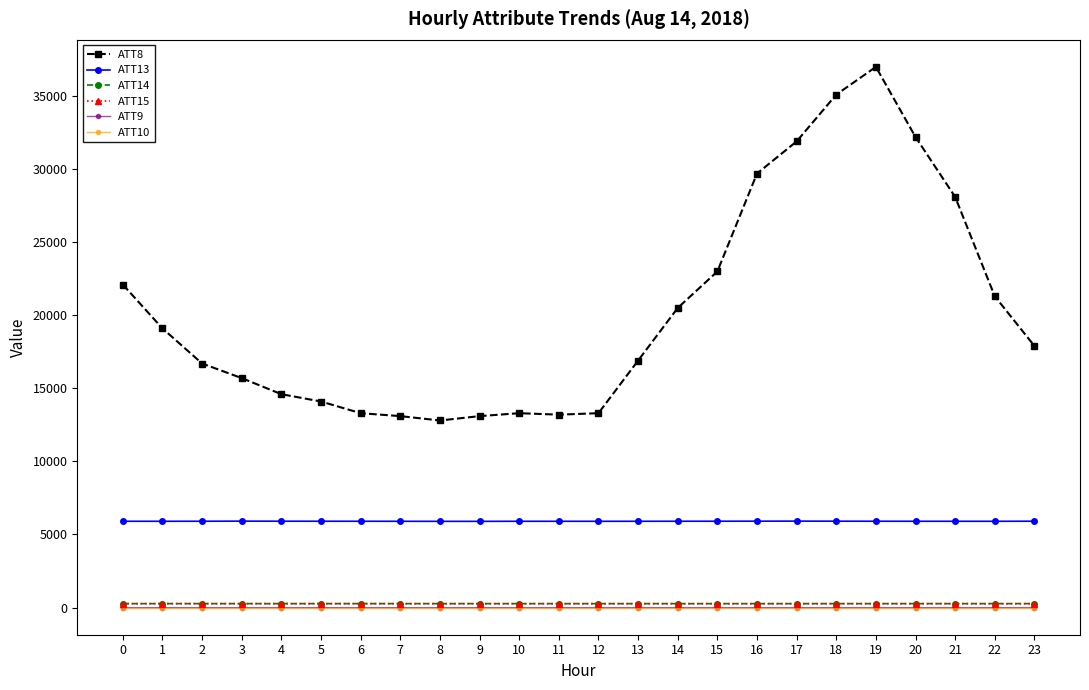

The value of ATT13 at 17 is 5914.0. True or false?

True